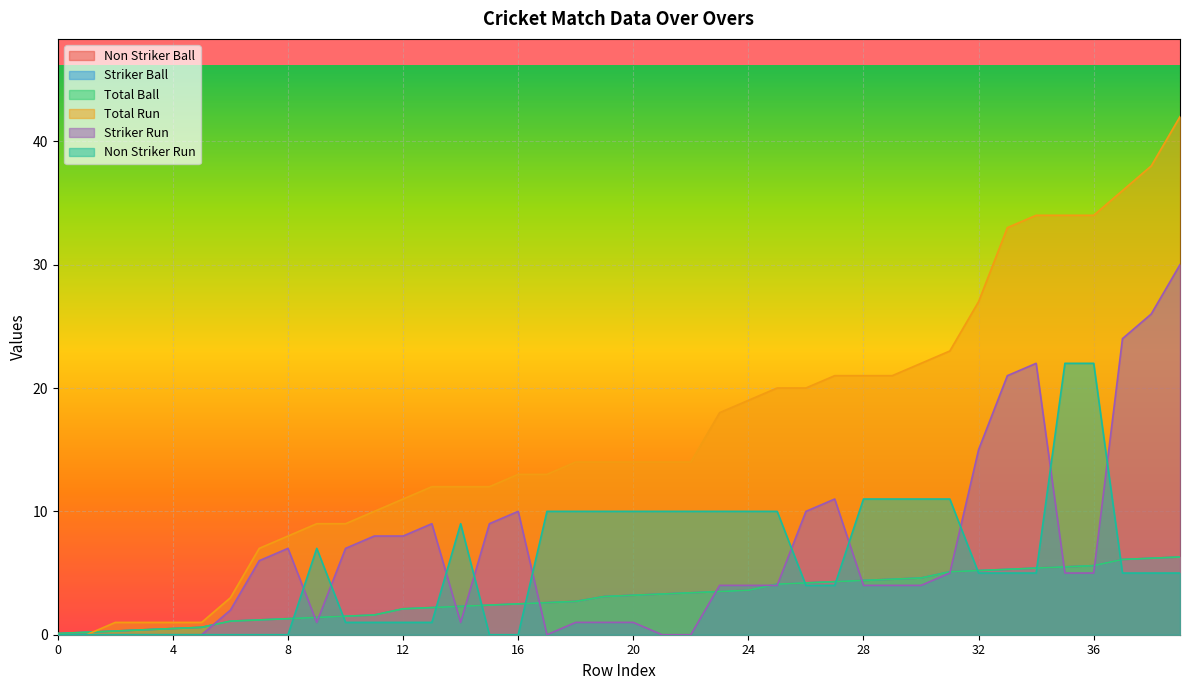

Reading left to right, what are all the values shown in this chart?

Non Striker Ball: 0=0.1	1=0.2	2=0.3	3=0.4	4=0.5	5=0.6	6=1.1	7=1.2	8=1.3	9=1.4	10=1.5	11=1.6	12=2.1	13=2.2	14=2.3	15=2.4	16=2.5	17=2.6	18=2.7	19=3.1	20=3.2	21=3.3	22=3.4	23=3.5	24=3.6	25=4.1	26=4.2	27=4.3	28=4.4	29=4.5	30=4.6	31=5.1	32=5.2	33=5.3	34=5.4	35=5.5	36=5.6	37=6.1	38=6.2	39=6.3
Striker Ball: 0=0.1	1=0.2	2=0.3	3=0.4	4=0.5	5=0.6	6=1.1	7=1.2	8=1.3	9=1.4	10=1.5	11=1.6	12=2.1	13=2.2	14=2.3	15=2.4	16=2.5	17=2.6	18=2.7	19=3.1	20=3.2	21=3.3	22=3.4	23=3.5	24=3.6	25=4.1	26=4.2	27=4.3	28=4.4	29=4.5	30=4.6	31=5.1	32=5.2	33=5.3	34=5.4	35=5.5	36=5.6	37=6.1	38=6.2	39=6.3
Total Ball: 0=0.1	1=0.2	2=0.3	3=0.4	4=0.5	5=0.6	6=1.1	7=1.2	8=1.3	9=1.4	10=1.5	11=1.6	12=2.1	13=2.2	14=2.3	15=2.4	16=2.5	17=2.6	18=2.7	19=3.1	20=3.2	21=3.3	22=3.4	23=3.5	24=3.6	25=4.1	26=4.2	27=4.3	28=4.4	29=4.5	30=4.6	31=5.1	32=5.2	33=5.3	34=5.4	35=5.5	36=5.6	37=6.1	38=6.2	39=6.3
Total Run: 0=0.0	1=0.0	2=1.0	3=1.0	4=1.0	5=1.0	6=3.0	7=7.0	8=8.0	9=9.0	10=9.0	11=10.0	12=11.0	13=12.0	14=12.0	15=12.0	16=13.0	17=13.0	18=14.0	19=14.0	20=14.0	21=14.0	22=14.0	23=18.0	24=19.0	25=20.0	26=20.0	27=21.0	28=21.0	29=21.0	30=22.0	31=23.0	32=27.0	33=33.0	34=34.0	35=34.0	36=34.0	37=36.0	38=38.0	39=42.0
Striker Run: 0=0.0	1=0.0	2=0.0	3=0.0	4=0.0	5=0.0	6=2.0	7=6.0	8=7.0	9=1.0	10=7.0	11=8.0	12=8.0	13=9.0	14=1.0	15=9.0	16=10.0	17=0.0	18=1.0	19=1.0	20=1.0	21=0.0	22=0.0	23=4.0	24=4.0	25=4.0	26=10.0	27=11.0	28=4.0	29=4.0	30=4.0	31=5.0	32=15.0	33=21.0	34=22.0	35=5.0	36=5.0	37=24.0	38=26.0	39=30.0
Non Striker Run: 0=0.0	1=0.0	2=0.0	3=0.0	4=0.0	5=0.0	6=0.0	7=0.0	8=0.0	9=7.0	10=1.0	11=1.0	12=1.0	13=1.0	14=9.0	15=0.0	16=0.0	17=10.0	18=10.0	19=10.0	20=10.0	21=10.0	22=10.0	23=10.0	24=10.0	25=10.0	26=4.0	27=4.0	28=11.0	29=11.0	30=11.0	31=11.0	32=5.0	33=5.0	34=5.0	35=22.0	36=22.0	37=5.0	38=5.0	39=5.0